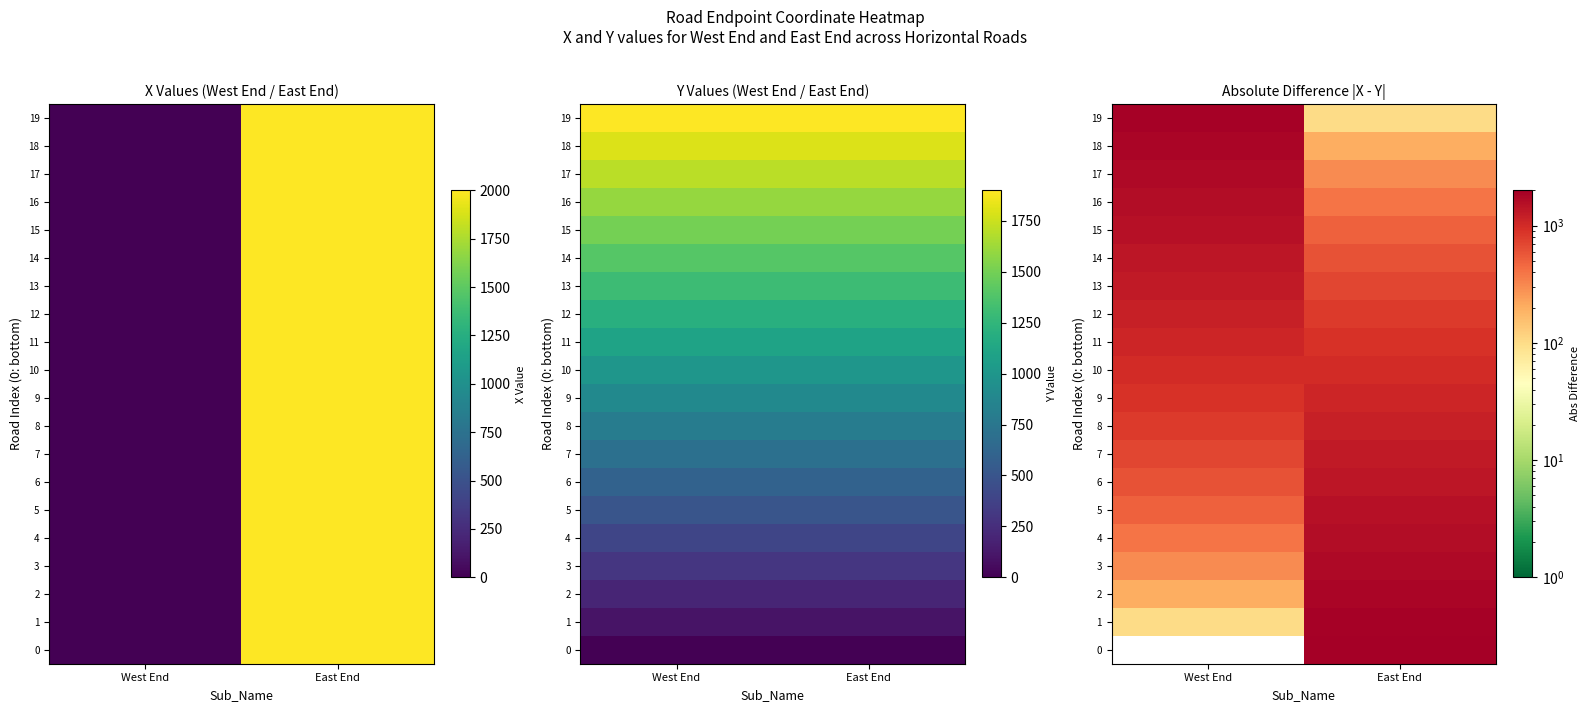

Rank the series at East End from lowest to highest value.

19, 18, 17, 16, 15, 14, 13, 12, 11, 10, 9, 8, 7, 6, 5, 4, 3, 2, 1, 0